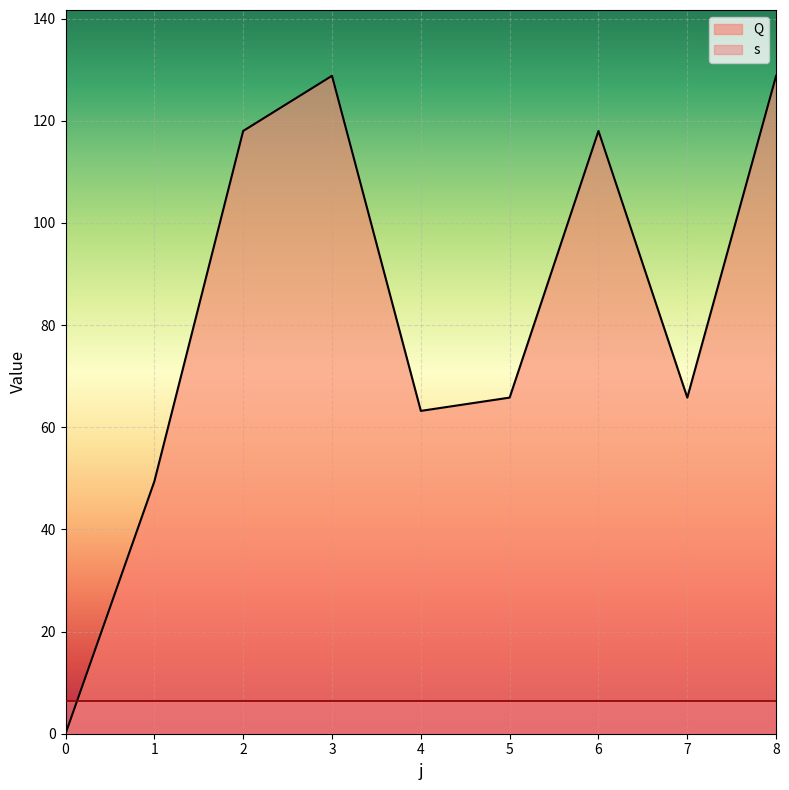

Where is the data nearest to the value 64?

4